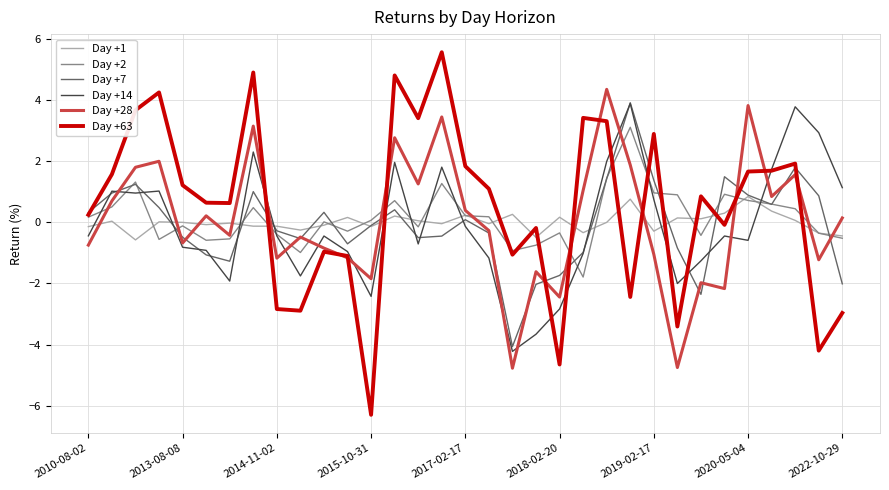

What is the maximum value shown in the chart?

5.6